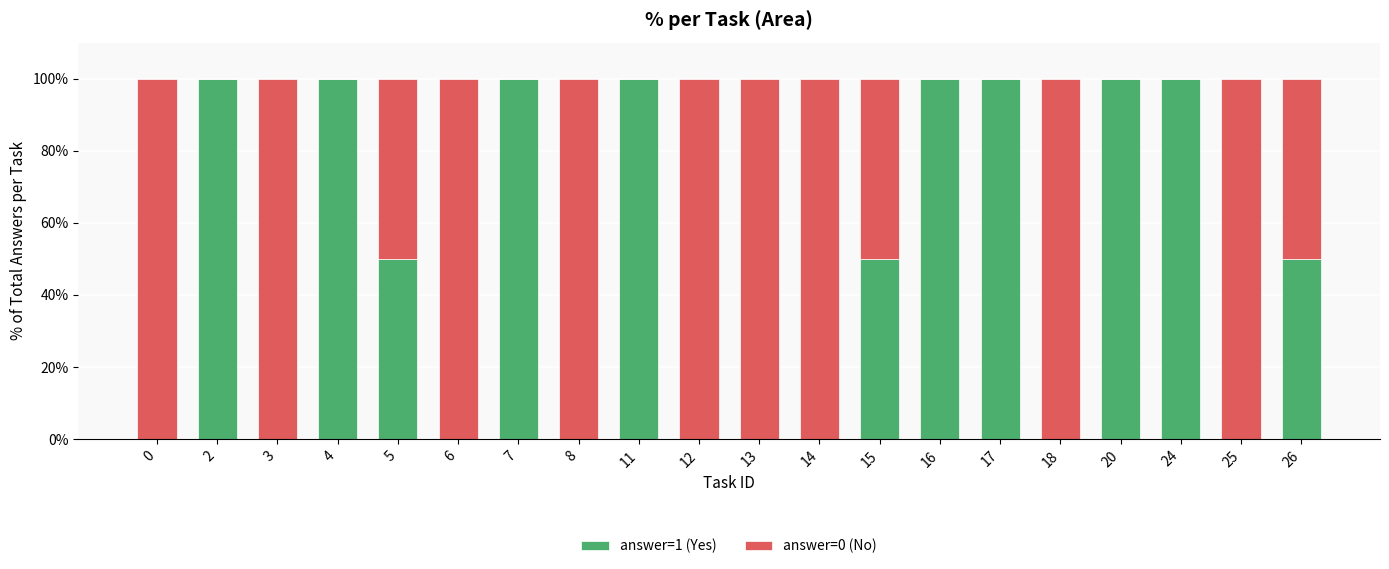

Are the bars grouped side by side (vs. stacked)?

No